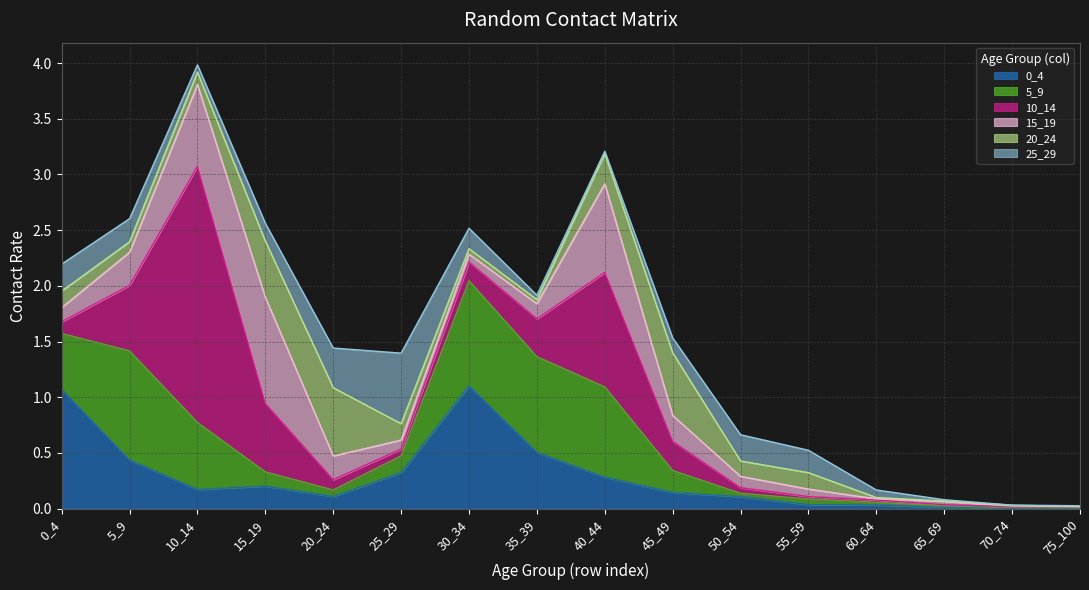

Does the chart have visible grid lines?

Yes